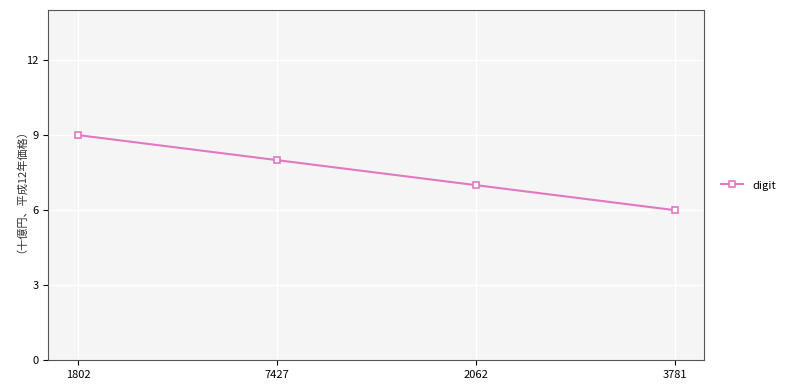

What is the change in value from 7427 to 3781?

-2